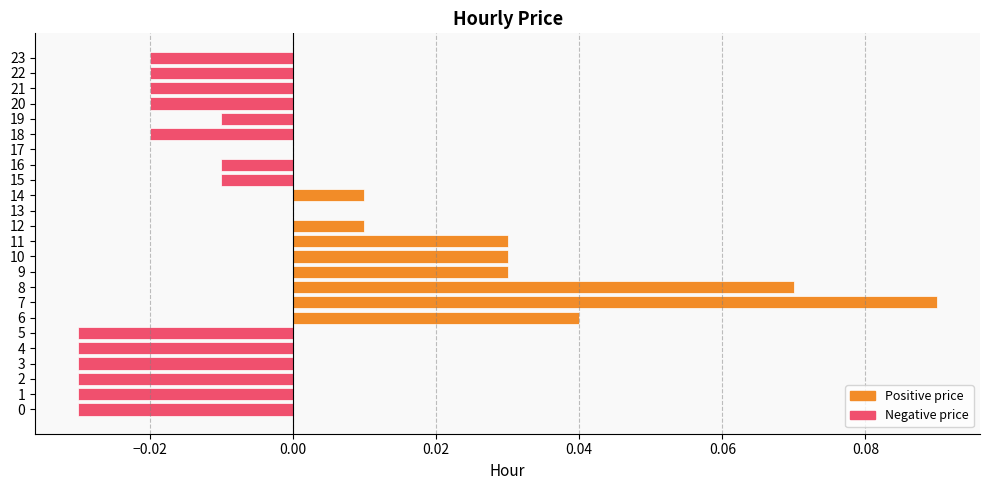

At which category does the chart reach its peak across all series?

7